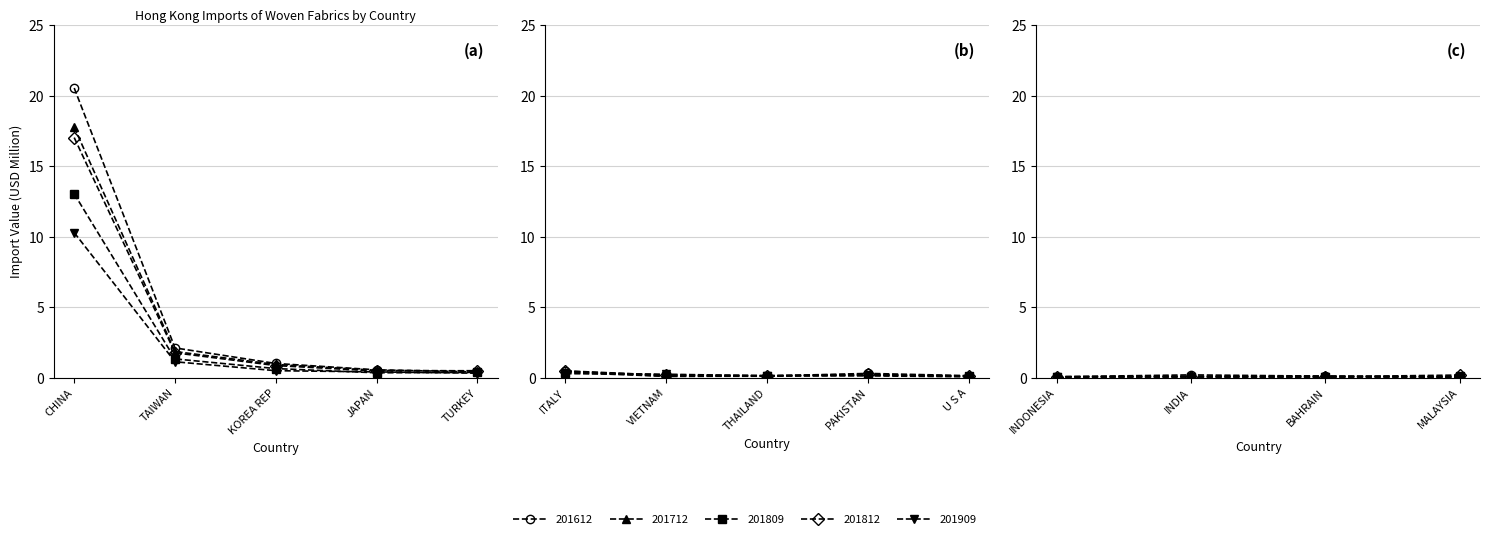

True or false: 201812 has more than 1 interior local peaks.

True